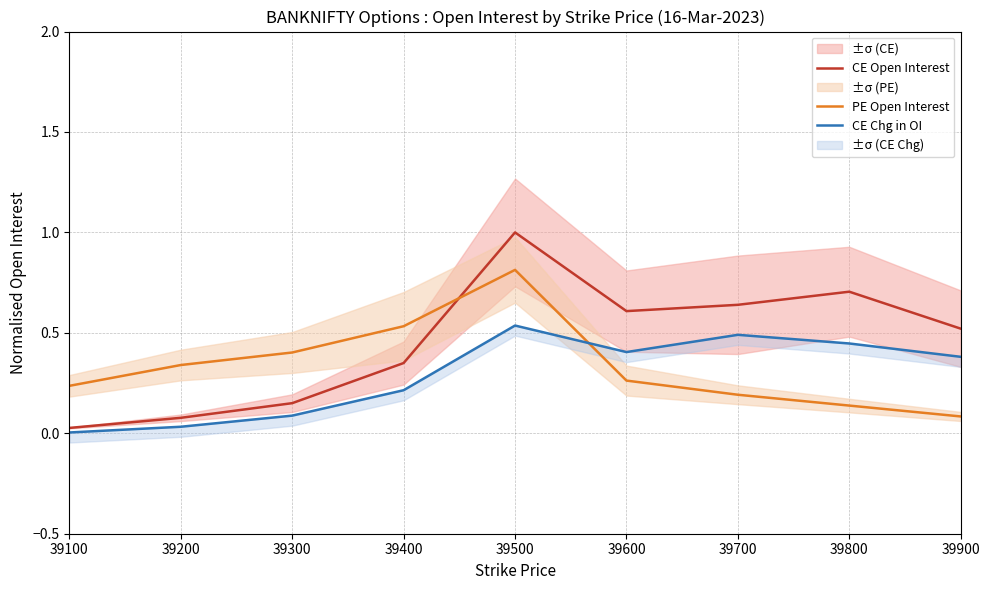

How many lines are shown in the chart?

3